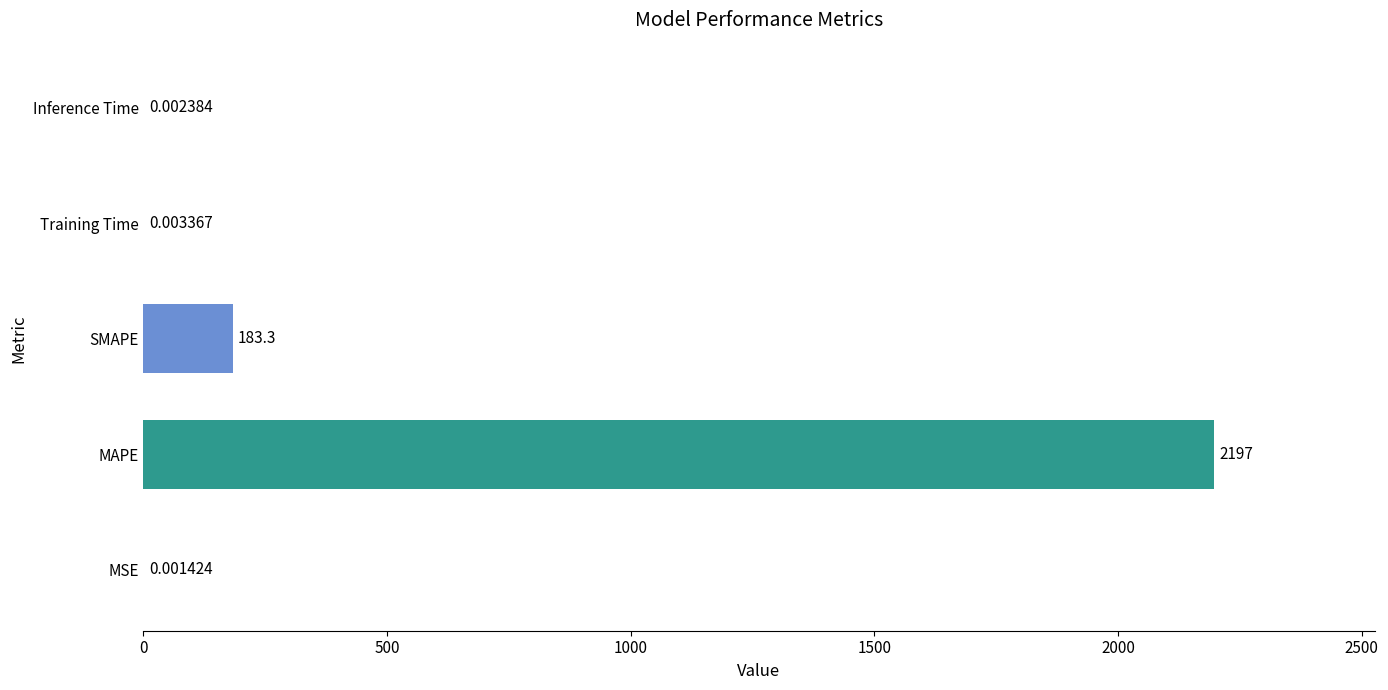

What is the change in value from SMAPE to Training Time?

-183.3